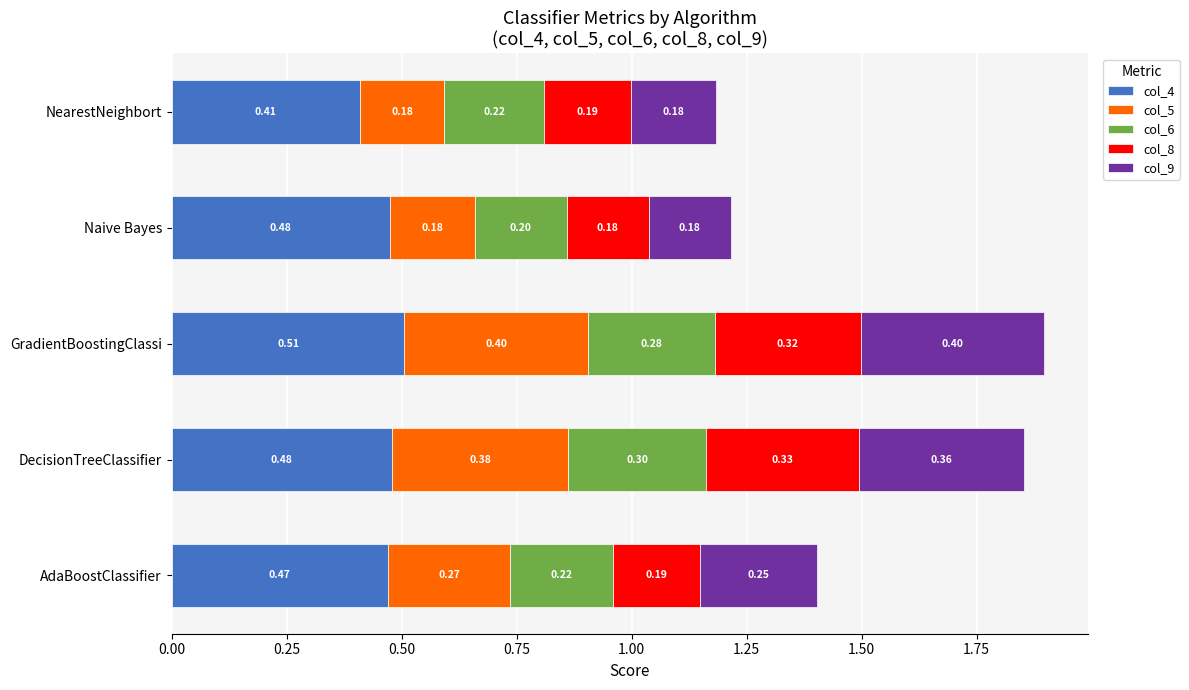

Which category has the highest value in the col_4 series?

GradientBoostingClassi